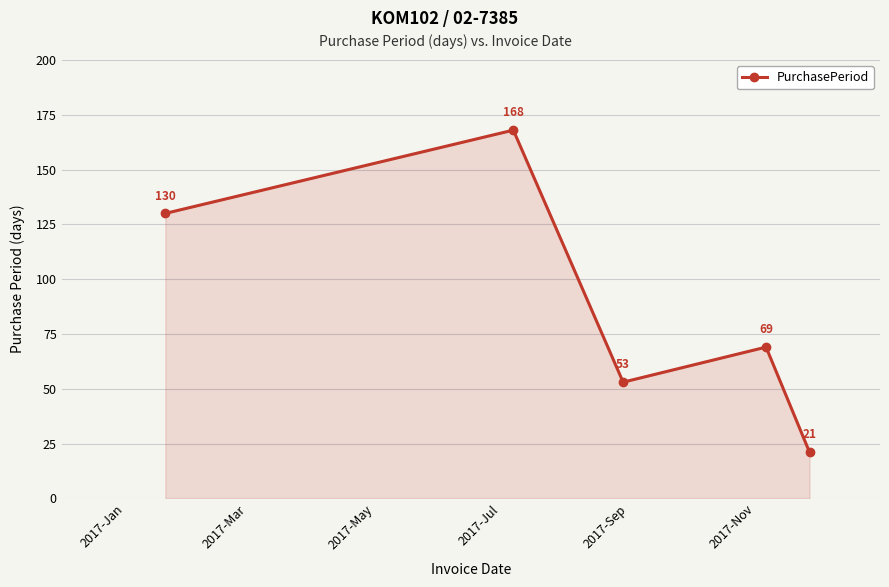

True or false: the data has more than 2 interior local peaks.

False